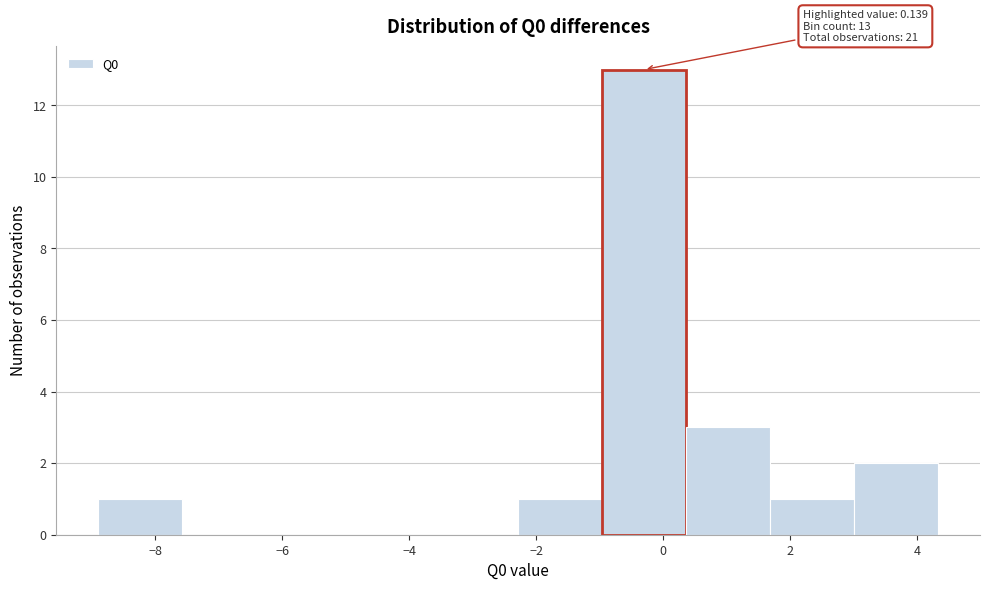

Over which range of the x-axis is the bar tallest?

-1.0 to 0.4